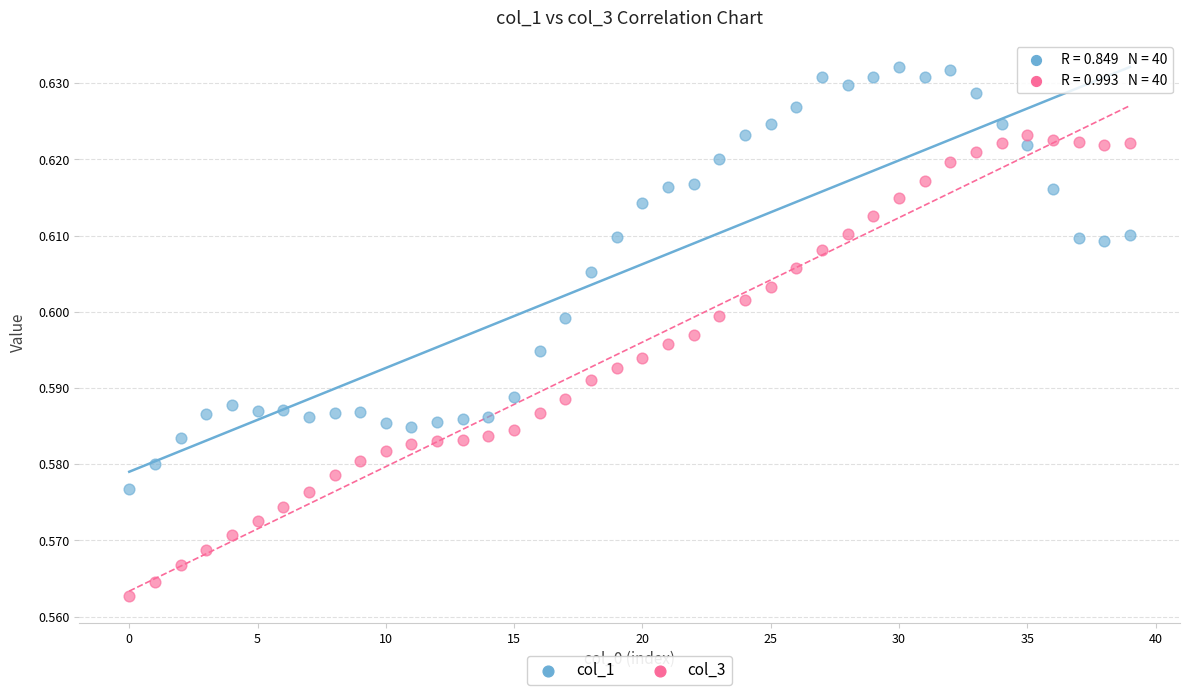

Which series has the largest Y range (max minus min)?

col_3